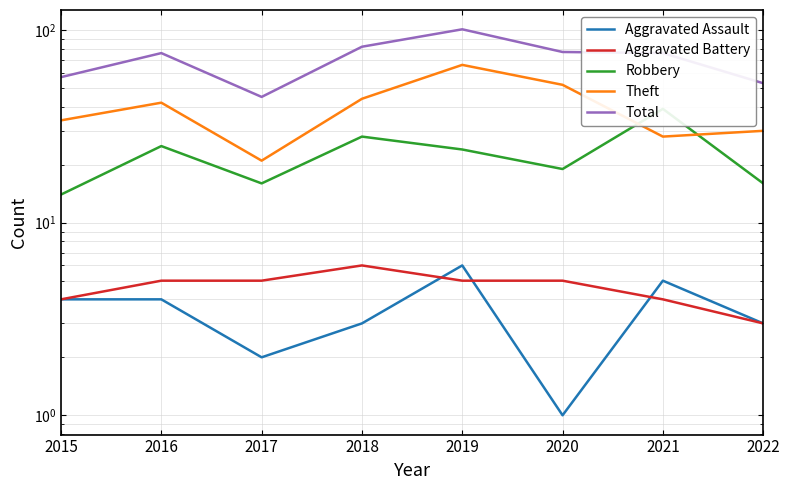

Is it true that Aggravated Assault equals 1 at 2020?

True